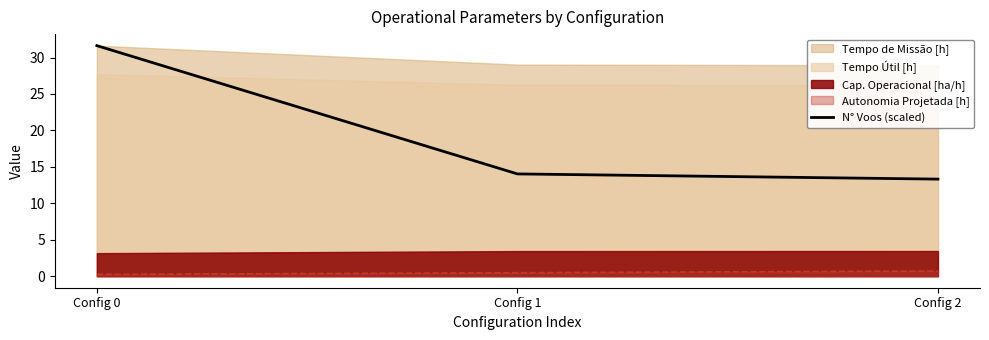

List the labels in order of value, smallest first.

Config 2, Config 1, Config 0